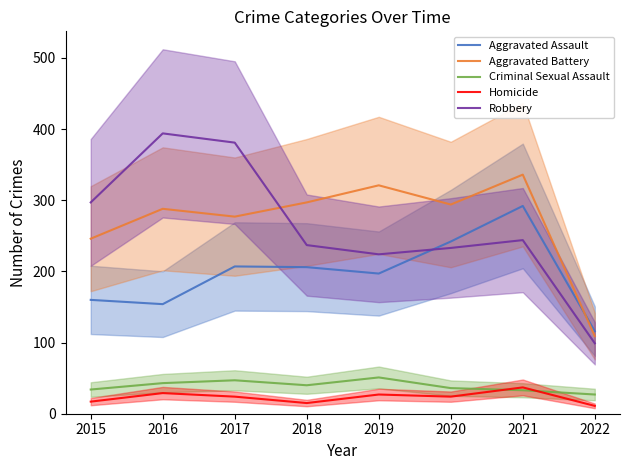

At which category does the chart reach its peak across all series?

2016